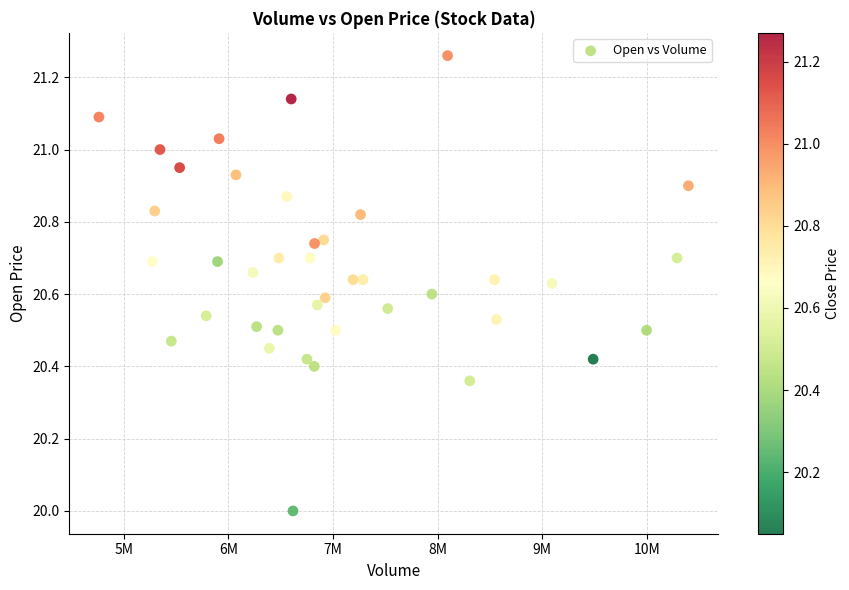

What is the range of X values (max minus min)?

5634900.0